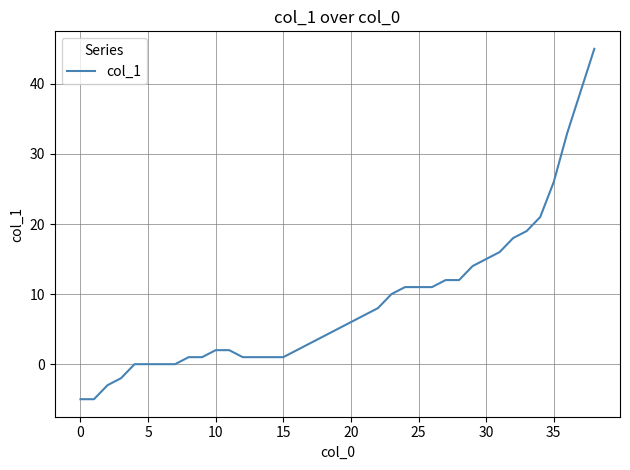

What is the smallest value displayed?

-5